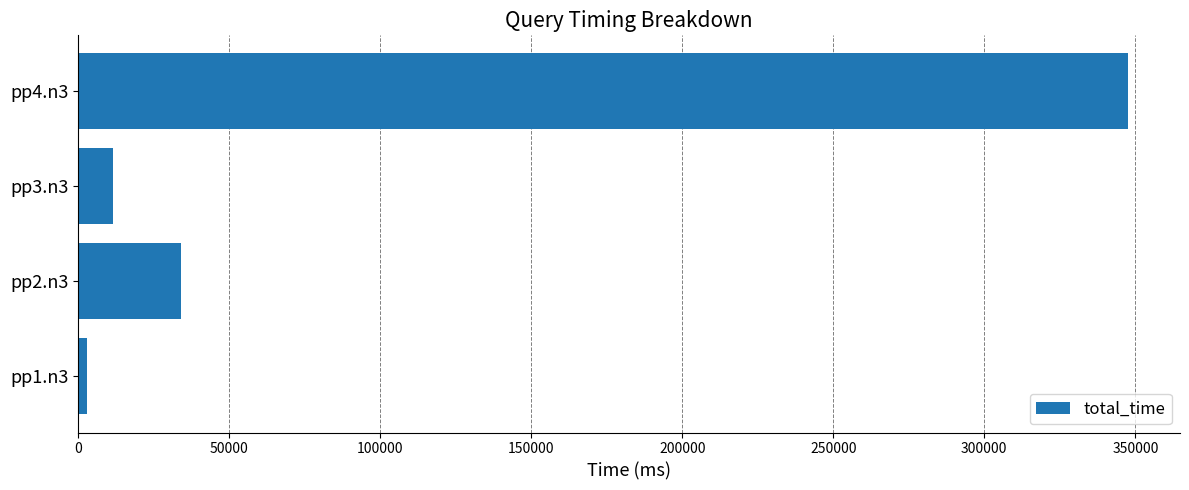

Reading bottom to top, what are all the values shown in this chart?

pp1.n3=2974	pp2.n3=33979	pp3.n3=11400	pp4.n3=347413